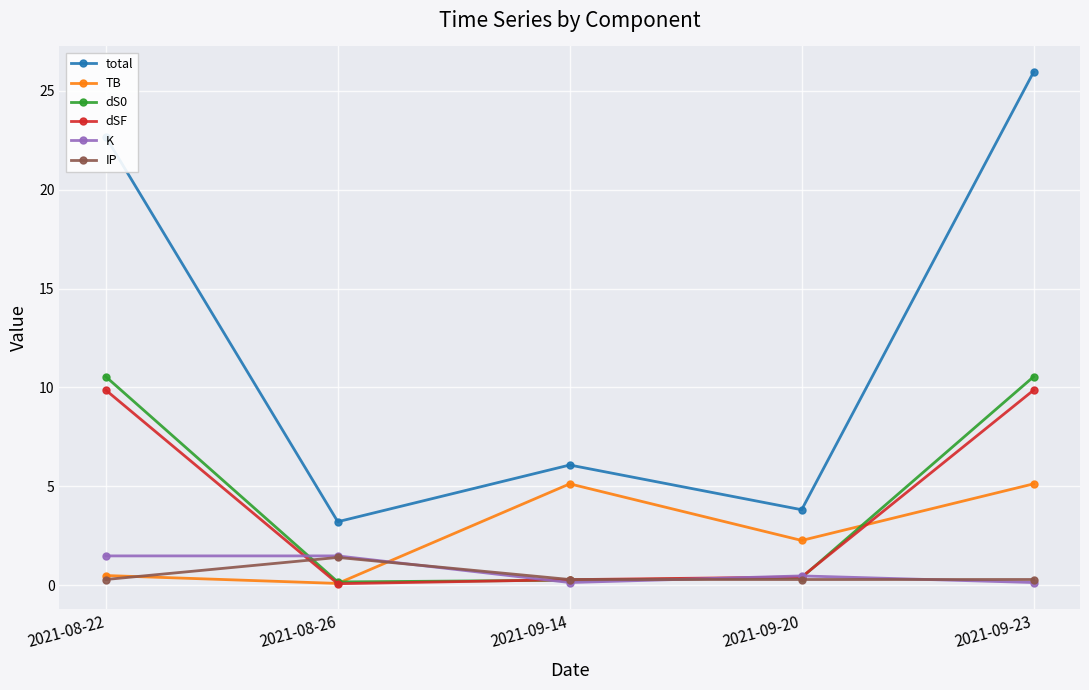

How many data points in TB are above 2?

3